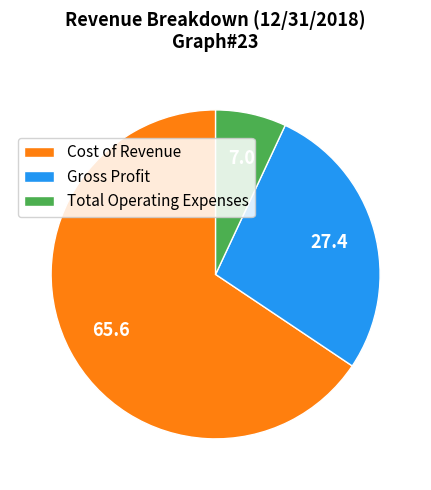

Which category has the biggest portion of the pie?

Cost of Revenue